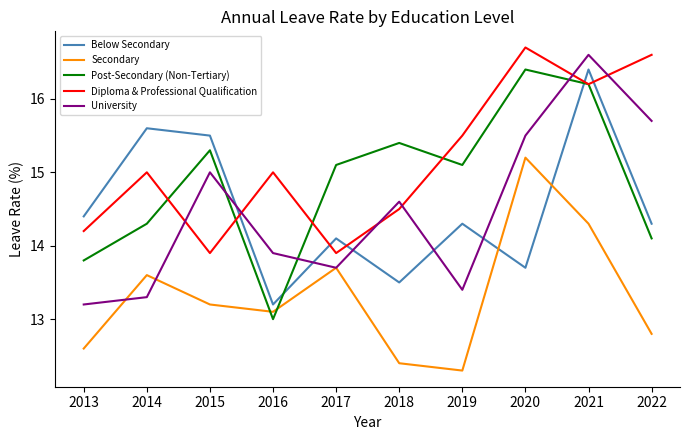

What is the average value of the Post-Secondary (Non-Tertiary) series?

14.9